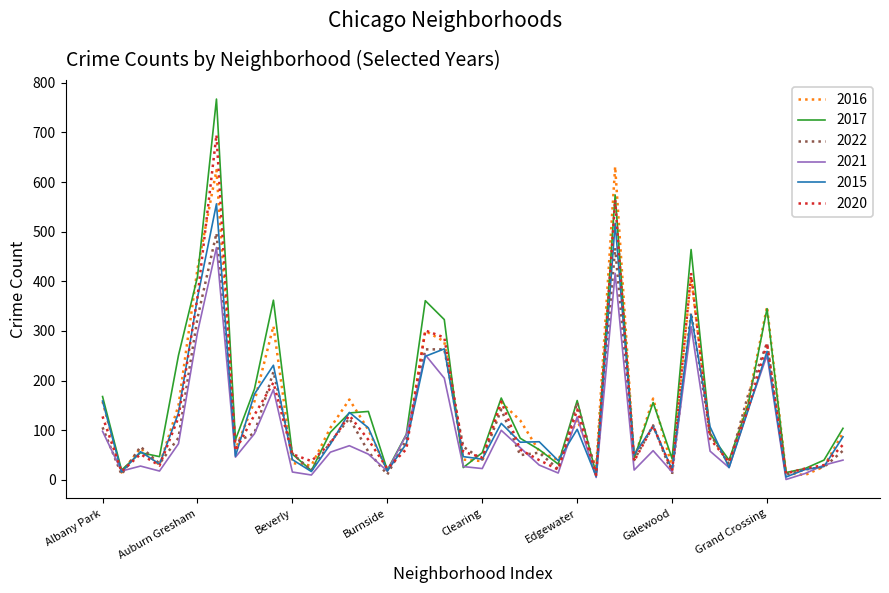

After their last crossing, which series has the higher values: 2022 or 2016?

2016